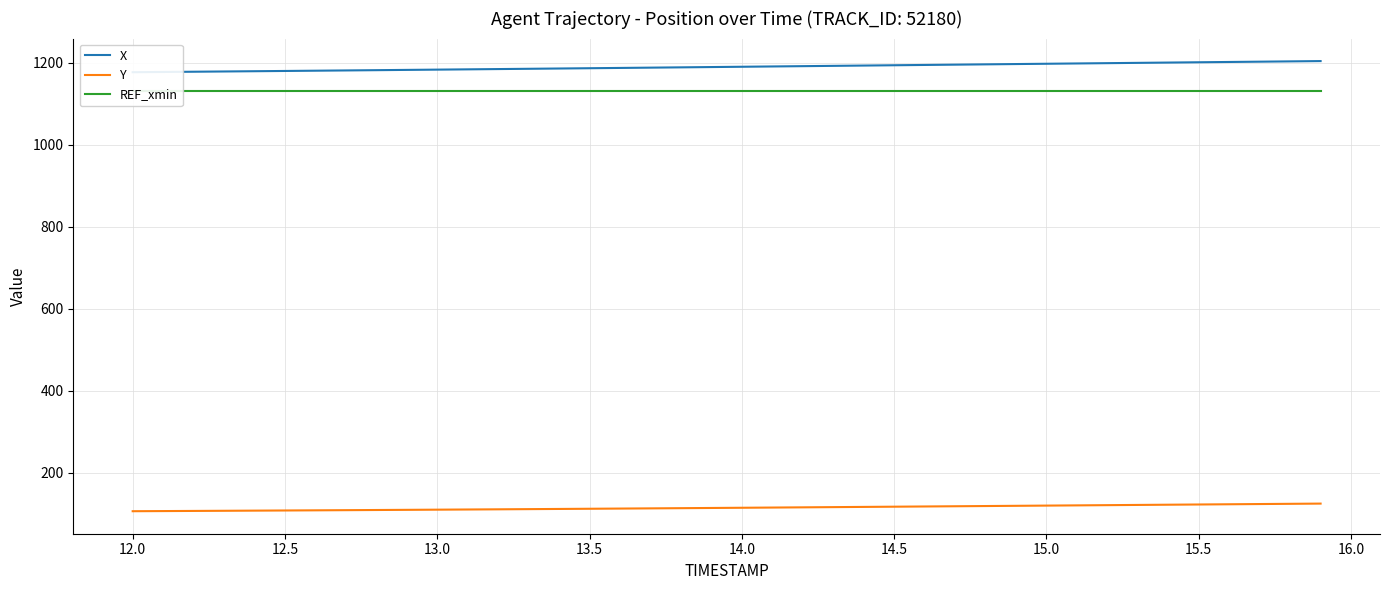

What is the minimum value for Y?

105.6